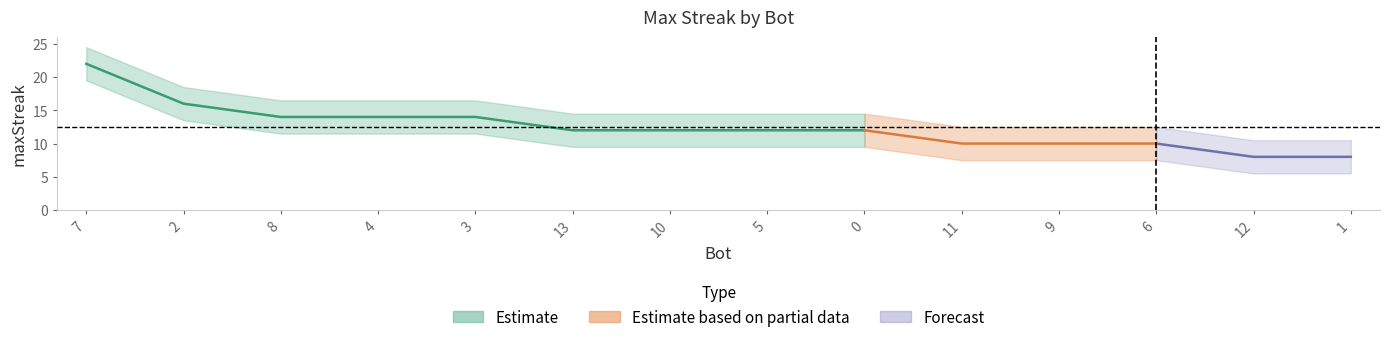

What is the change in value from 2 to 10?

-4